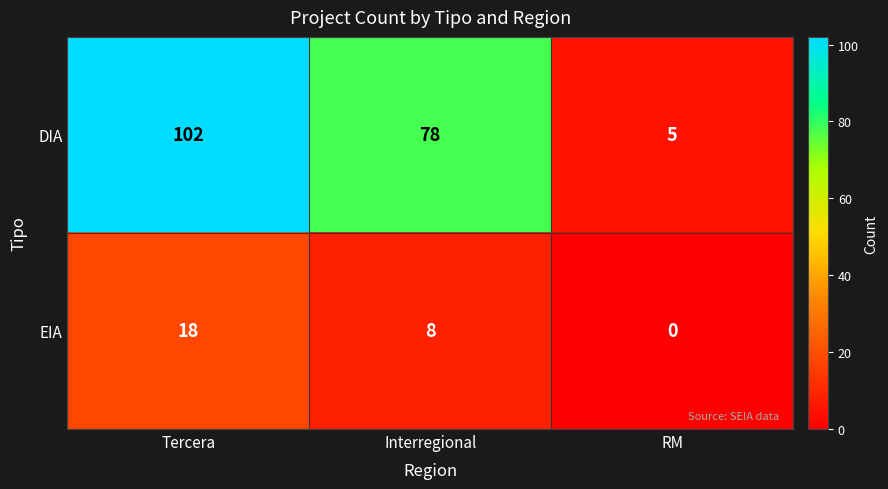

Reading left to right, what are all the values shown in this chart?

DIA: Tercera=102	Interregional=78	RM=5
EIA: Tercera=18	Interregional=8	RM=0